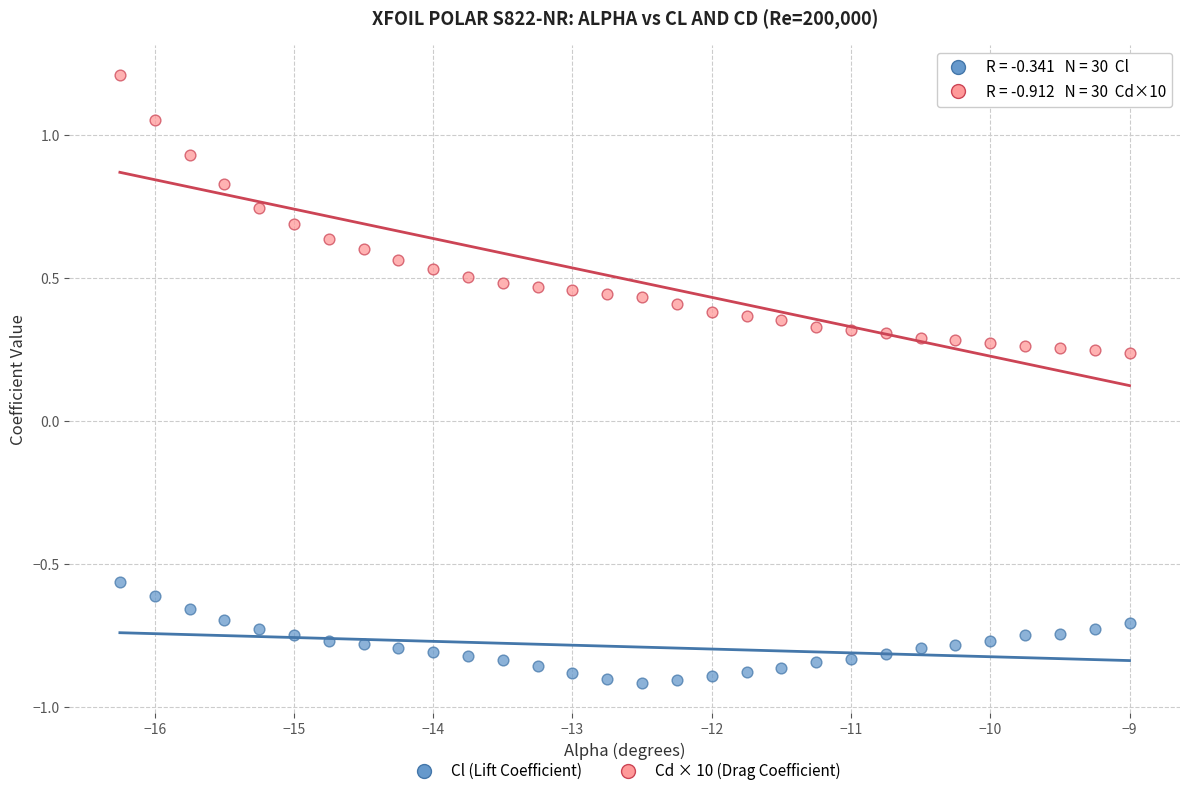

What is the X range (max minus min) for the scatter plot?

7.2